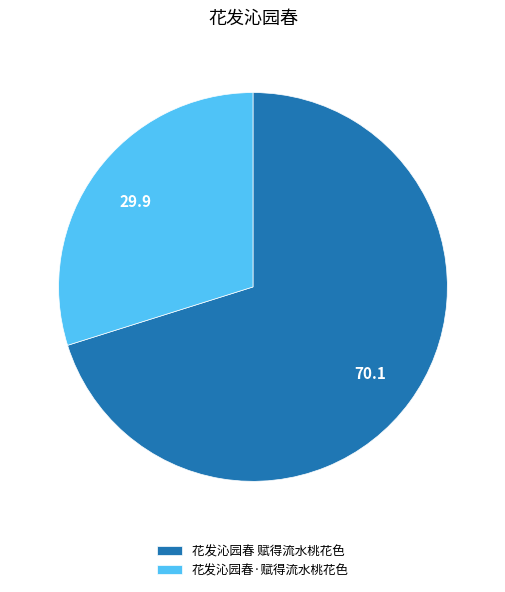

Count the number of slices in the pie.

2